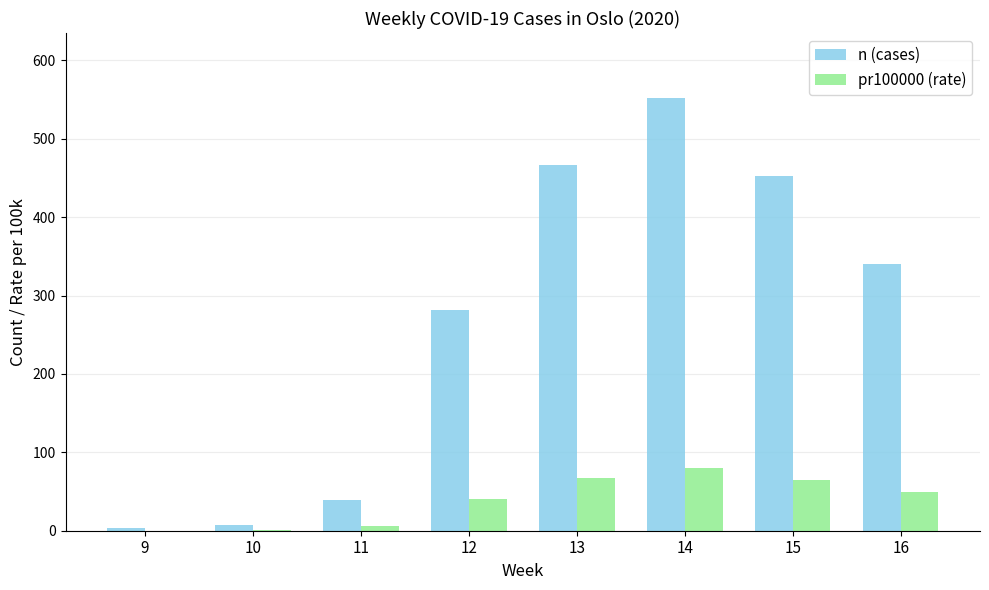

The value of n (cases) at 10 is 7. True or false?

True